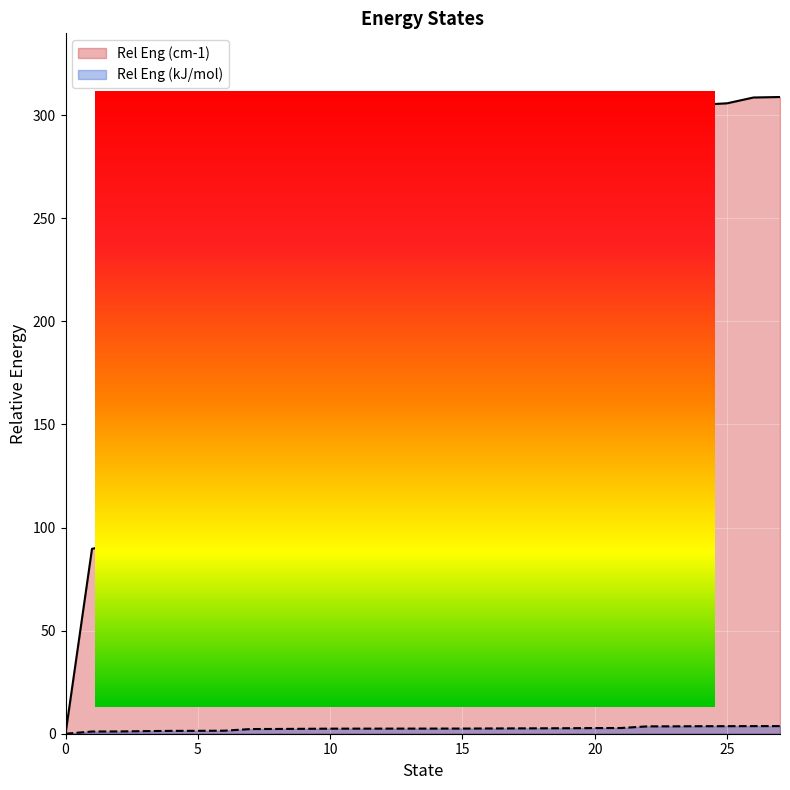

What is the difference between the highest and lowest values at 17?

213.9